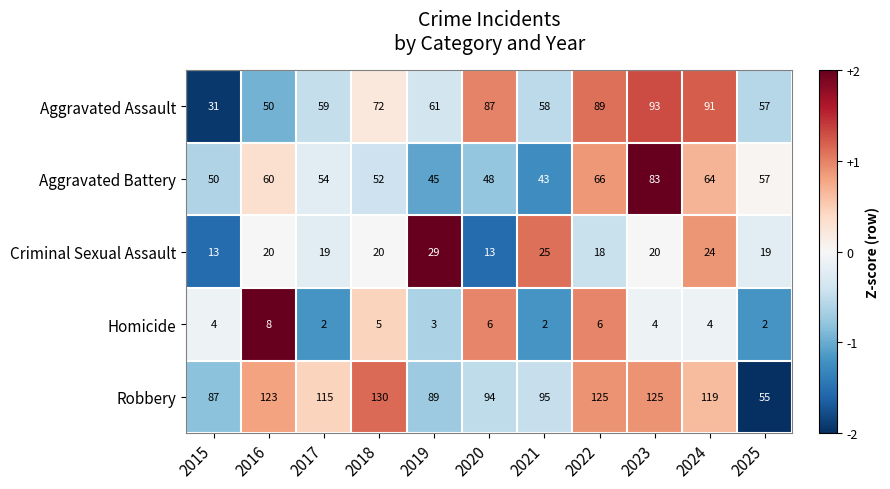

At which category does the chart reach its peak across all series?

2018